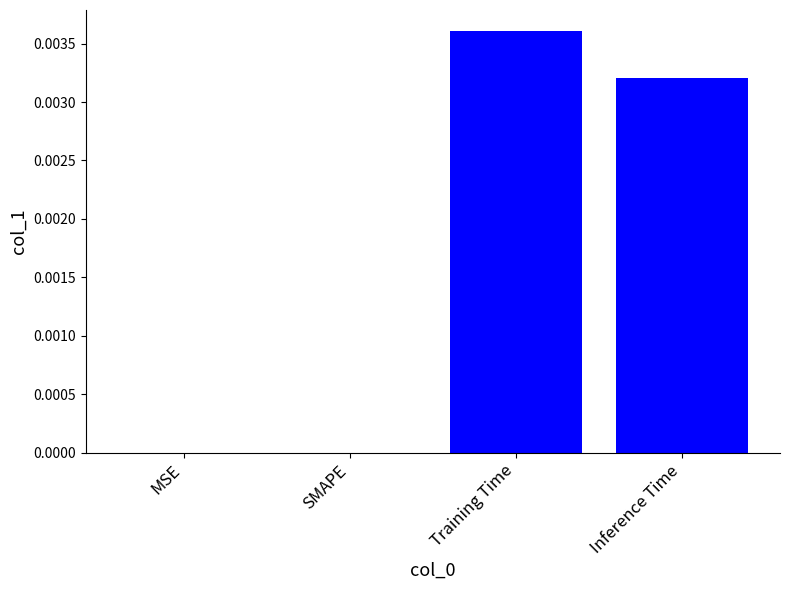

Are the bars horizontal?

No